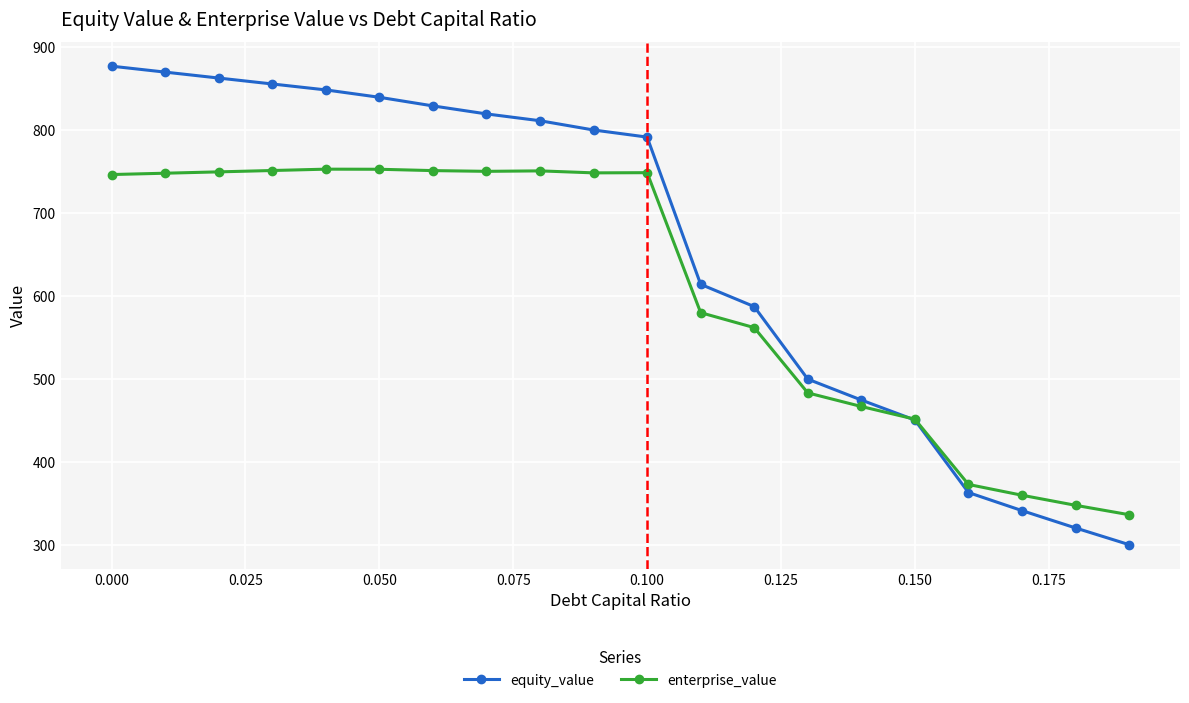

How many lines are shown in the chart?

2